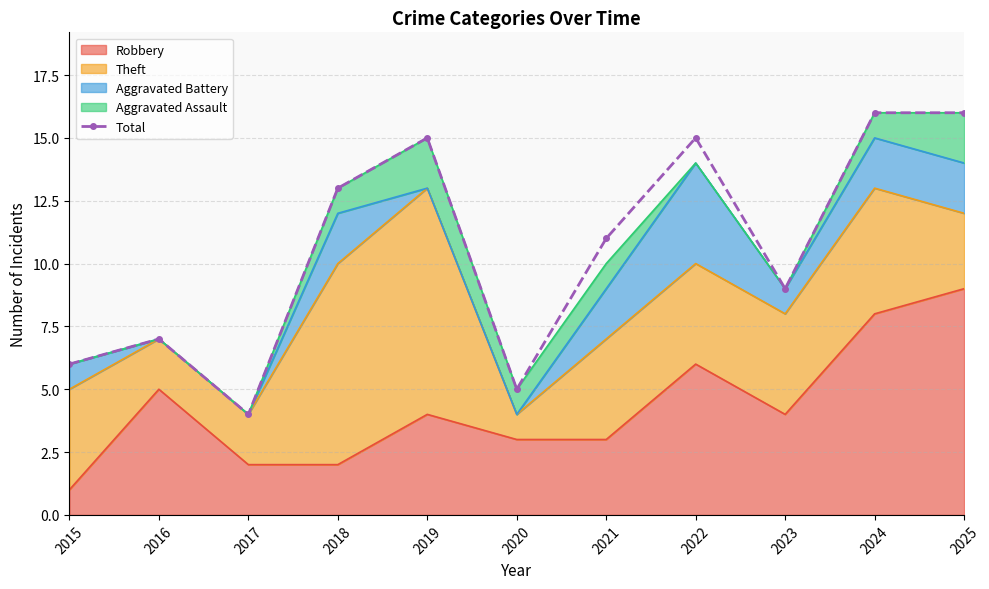

At which label does the data first exceed 11?

2018